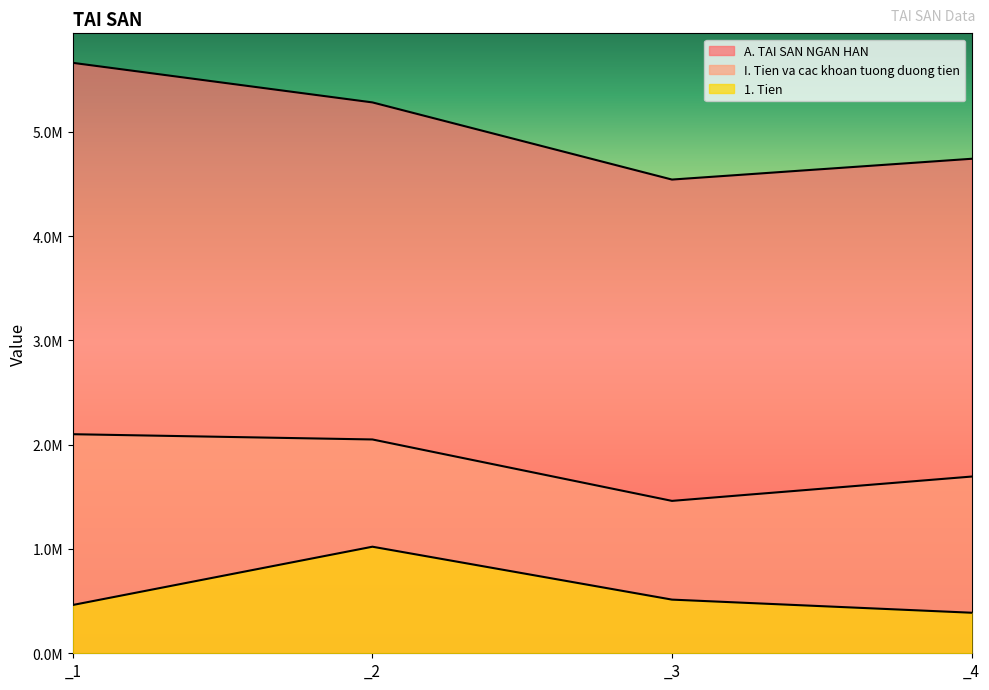

What is the difference between the second highest and minimum values in the 1. Tien series?

125705